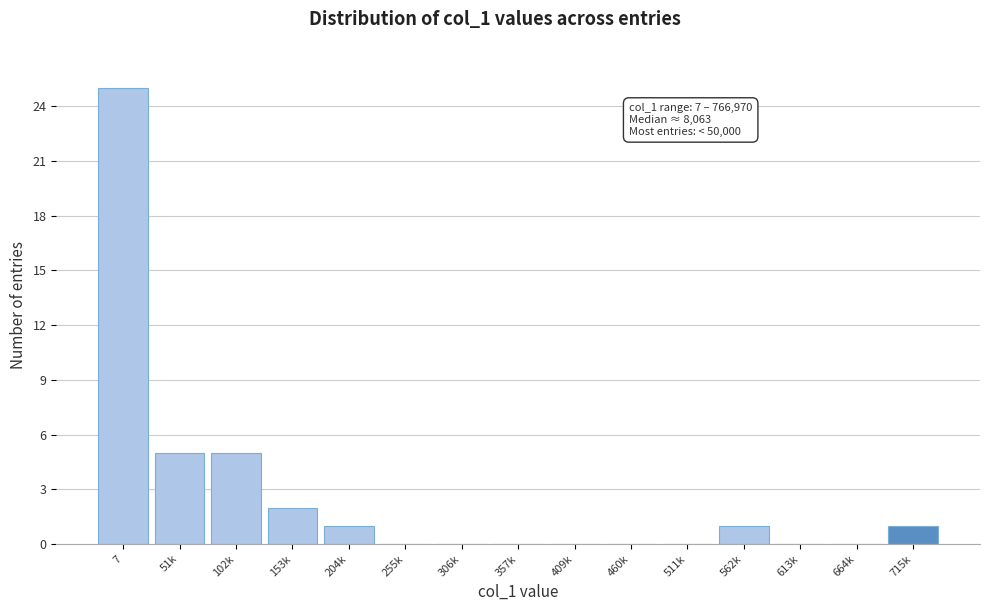

Reading left to right, extract all data points from this chart.

7=25	51k=5	102k=5	153k=2	204k=1	255k=0	306k=0	357k=0	409k=0	460k=0	511k=0	562k=1	613k=0	664k=0	715k=1